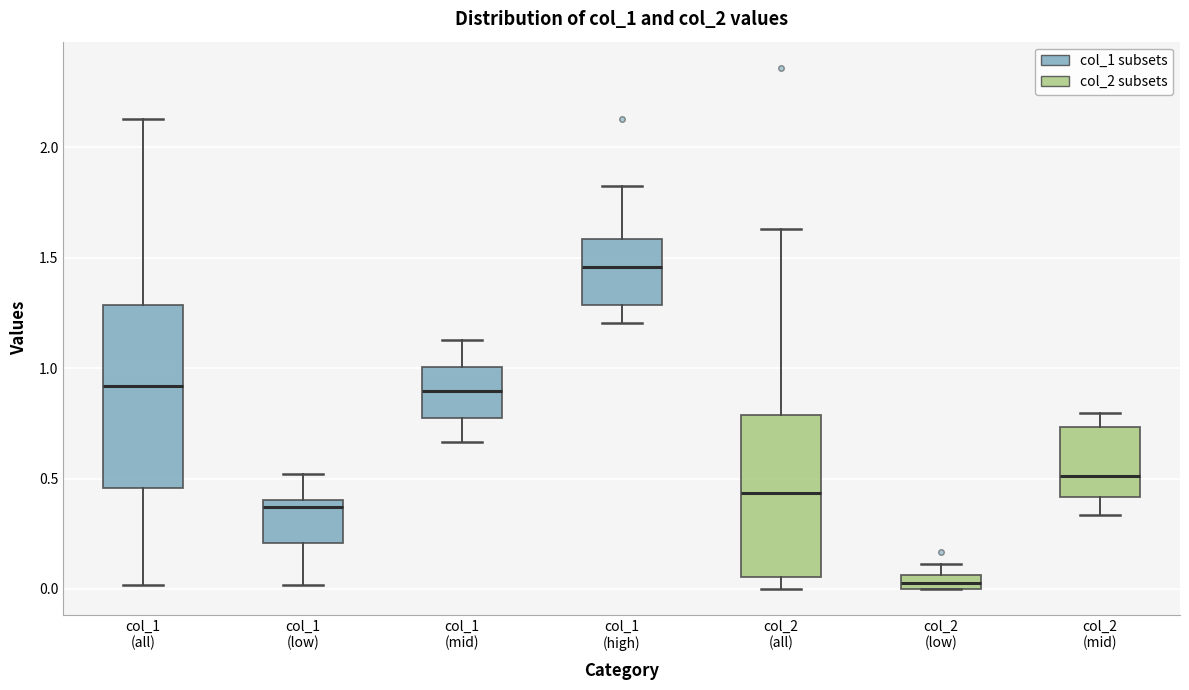

Where is the lower edge of the box for col_1 (high) on the y-axis? The values are not printed on the chart, so give them approximately, as read against the axis.

1.30